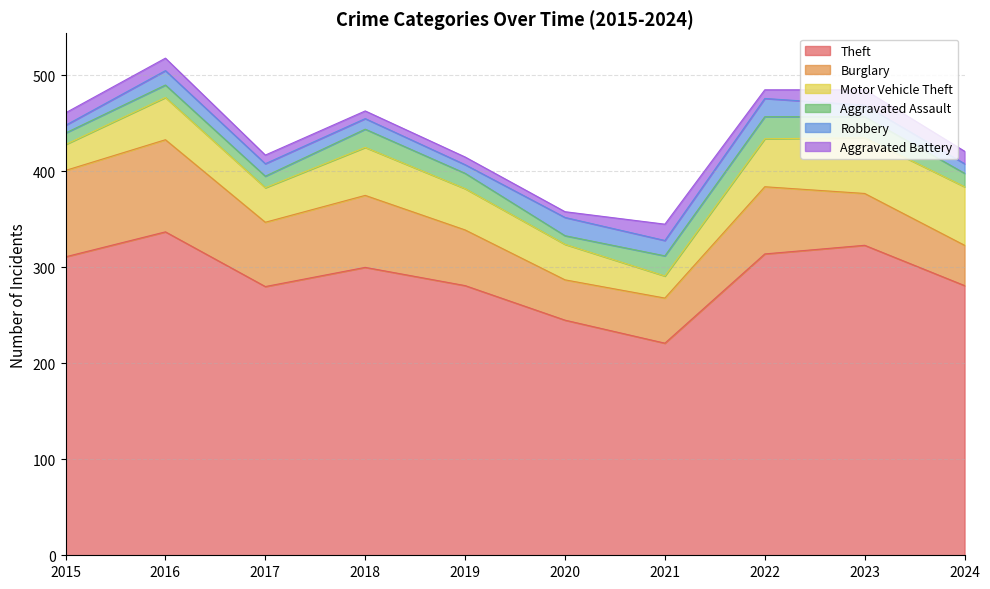

True or false: Burglary has more than 0 interior local peaks.

True